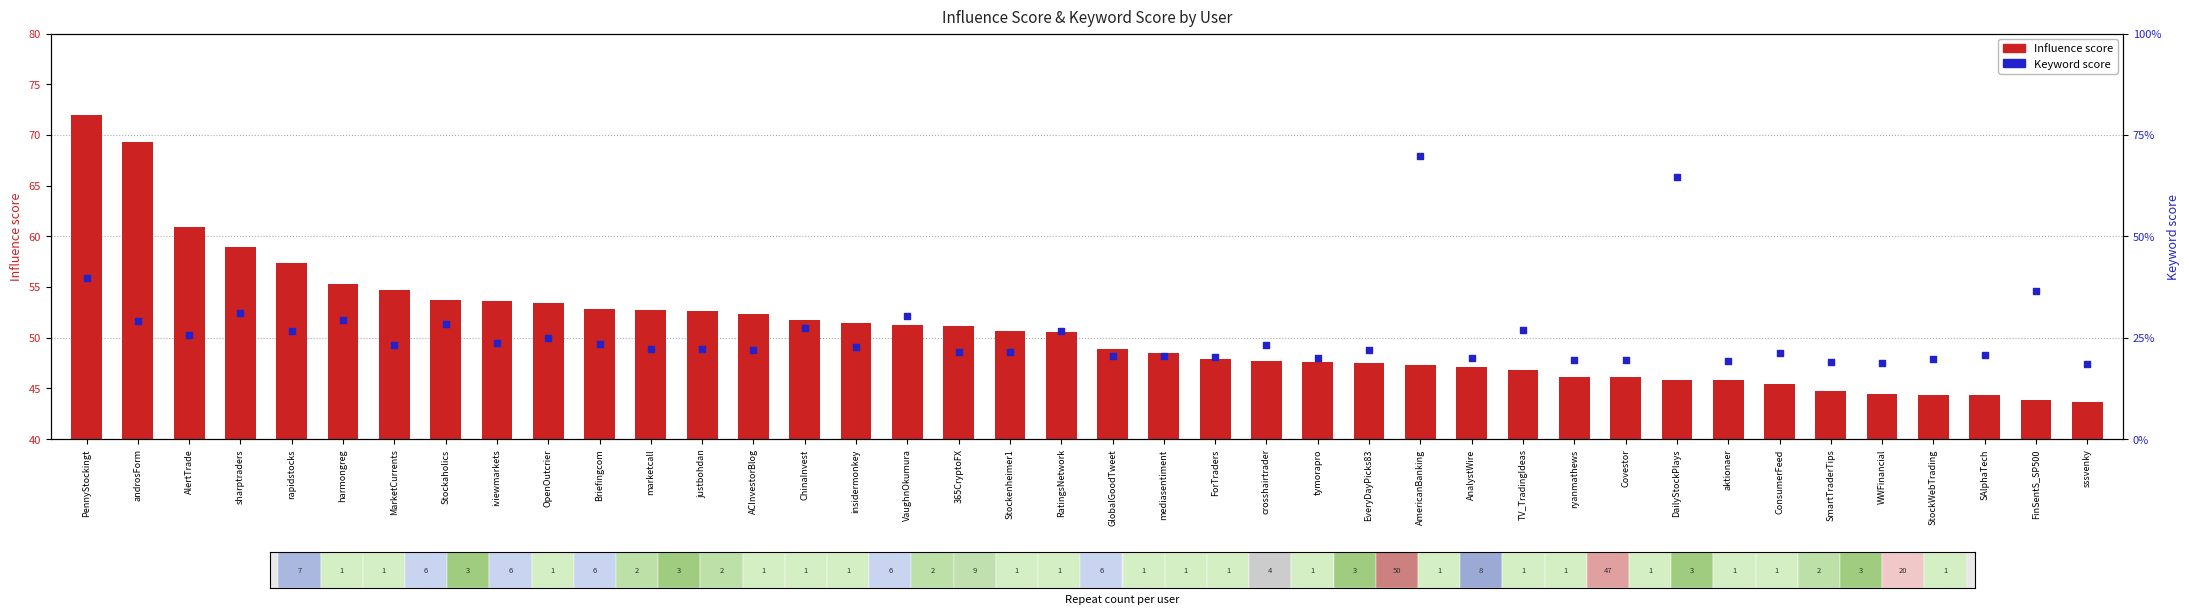

Is the value of Influence score at PennyStockingt greater than the value of Keyword score at TV_TradingIdeas?

Yes